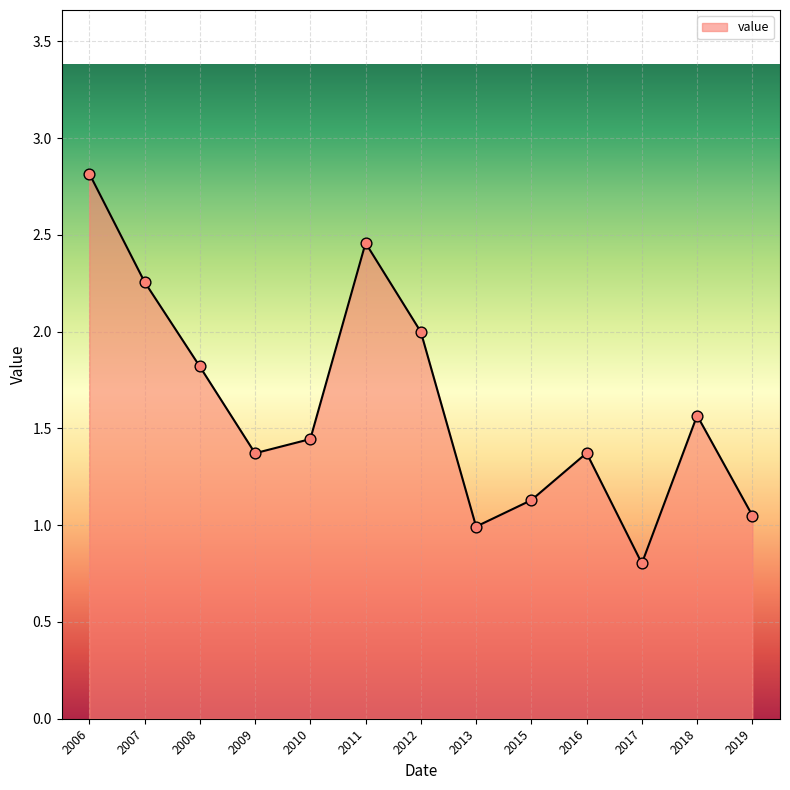

Approximately how many times larger is the value at 2006 compared to 2009?

2.1